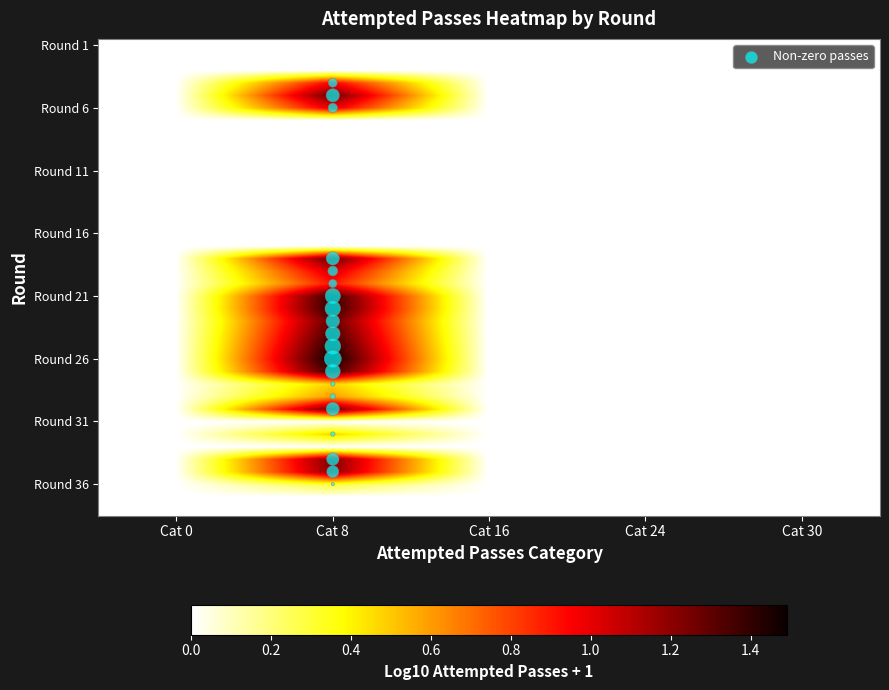

Reading left to right, what are all the values shown in this chart?

0: 0	0	0	0	0	0	0	0	0	0	0	0	0	0	0	0	0	0	0	0	0	0	0	0	0	0	0	0	0	0	0	0	0	0	0	0	0	0
8: 0	0	0	8	18	9	0	0	0	0	0	0	0	0	0	0	0	18	10	7	24	25	19	22	26	30	23	2	3	18	0	2	0	16	15	1	0	0
16: 0	0	0	0	0	0	0	0	0	0	0	0	0	0	0	0	0	0	0	0	0	0	0	0	0	0	0	0	0	0	0	0	0	0	0	0	0	0
24: 0	0	0	0	0	0	0	0	0	0	0	0	0	0	0	0	0	0	0	0	0	0	0	0	0	0	0	0	0	0	0	0	0	0	0	0	0	0
30: 0	0	0	0	0	0	0	0	0	0	0	0	0	0	0	0	0	0	0	0	0	0	0	0	0	0	0	0	0	0	0	0	0	0	0	0	0	0